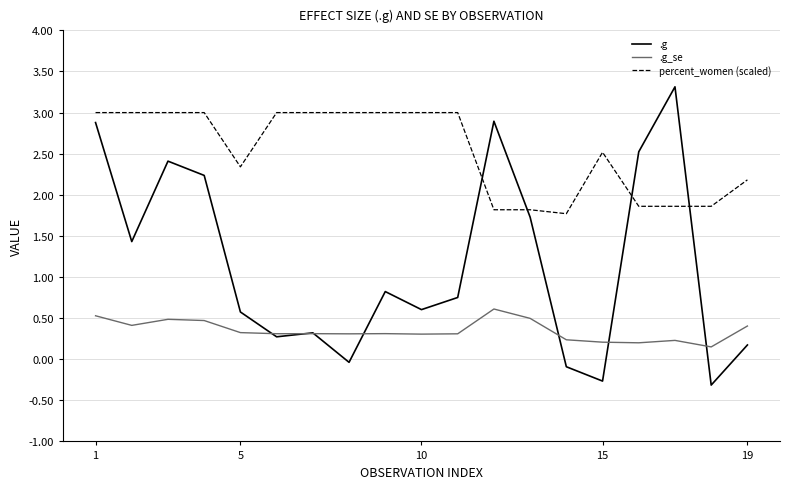

Which series has the largest range (max minus min)?

.g